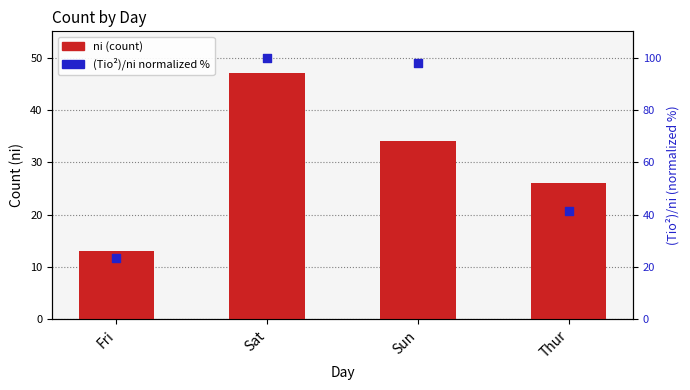

Which series contains the highest Y value?

(Tio²)/ni (normalized %)